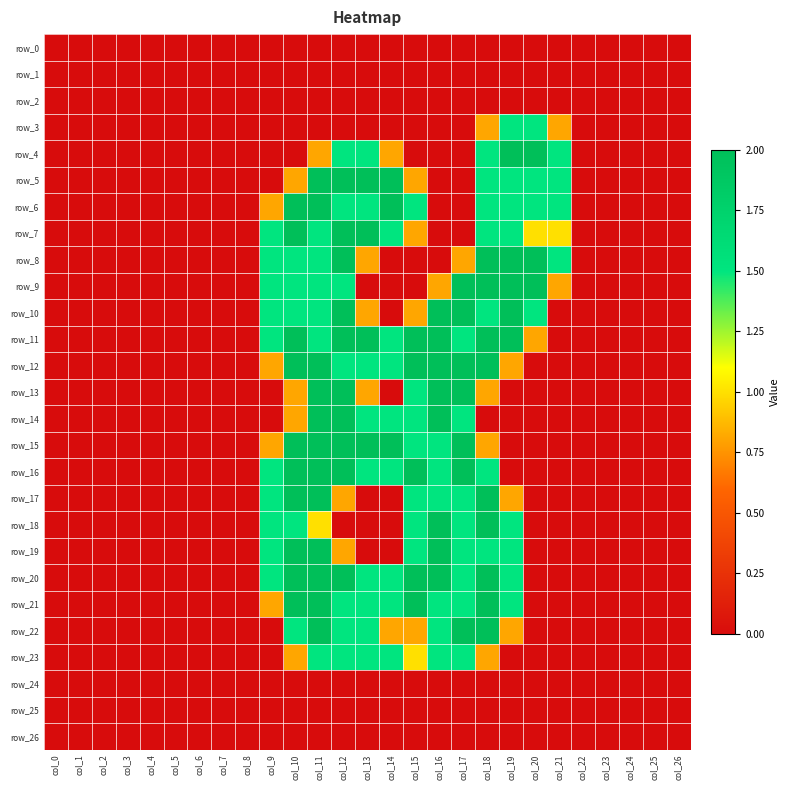

Reading right to left, transcribe all the data shown in this chart.

row_0: 0.0	0.0	0.0	0.0	0.0	0.0	0.0	0.0	0.0	0.0	0.0	0.0	0.0	0.0	0.0	0.0	0.0	0.0	0.0	0.0	0.0	0.0	0.0	0.0	0.0	0.0	0.0
row_1: 0.0	0.0	0.0	0.0	0.0	0.0	0.0	0.0	0.0	0.0	0.0	0.0	0.0	0.0	0.0	0.0	0.0	0.0	0.0	0.0	0.0	0.0	0.0	0.0	0.0	0.0	0.0
row_2: 0.0	0.0	0.0	0.0	0.0	0.0	0.0	0.0	0.0	0.0	0.0	0.0	0.0	0.0	0.0	0.0	0.0	0.0	0.0	0.0	0.0	0.0	0.0	0.0	0.0	0.0	0.0
row_3: 0.0	0.0	0.0	0.0	0.0	0.8	1.5	1.5	0.8	0.0	0.0	0.0	0.0	0.0	0.0	0.0	0.0	0.0	0.0	0.0	0.0	0.0	0.0	0.0	0.0	0.0	0.0
row_4: 0.0	0.0	0.0	0.0	0.0	1.5	2.0	2.0	1.5	0.0	0.0	0.0	0.8	1.5	1.5	0.8	0.0	0.0	0.0	0.0	0.0	0.0	0.0	0.0	0.0	0.0	0.0
row_5: 0.0	0.0	0.0	0.0	0.0	1.5	1.5	1.5	1.5	0.0	0.0	0.8	2.0	2.0	2.0	2.0	0.8	0.0	0.0	0.0	0.0	0.0	0.0	0.0	0.0	0.0	0.0
row_6: 0.0	0.0	0.0	0.0	0.0	1.5	1.5	1.5	1.5	0.0	0.0	1.5	2.0	1.5	1.5	2.0	2.0	0.8	0.0	0.0	0.0	0.0	0.0	0.0	0.0	0.0	0.0
row_7: 0.0	0.0	0.0	0.0	0.0	1.0	1.0	1.5	1.5	0.0	0.0	0.8	1.5	2.0	2.0	1.5	2.0	1.5	0.0	0.0	0.0	0.0	0.0	0.0	0.0	0.0	0.0
row_8: 0.0	0.0	0.0	0.0	0.0	1.5	2.0	2.0	2.0	0.8	0.0	0.0	0.0	0.8	2.0	1.5	1.5	1.5	0.0	0.0	0.0	0.0	0.0	0.0	0.0	0.0	0.0
row_9: 0.0	0.0	0.0	0.0	0.0	0.8	2.0	2.0	2.0	2.0	0.8	0.0	0.0	0.0	1.5	1.5	1.5	1.5	0.0	0.0	0.0	0.0	0.0	0.0	0.0	0.0	0.0
row_10: 0.0	0.0	0.0	0.0	0.0	0.0	1.5	2.0	1.5	2.0	2.0	0.8	0.0	0.8	2.0	1.5	1.5	1.5	0.0	0.0	0.0	0.0	0.0	0.0	0.0	0.0	0.0
row_11: 0.0	0.0	0.0	0.0	0.0	0.0	0.8	2.0	2.0	1.5	2.0	2.0	1.5	2.0	2.0	1.5	2.0	1.5	0.0	0.0	0.0	0.0	0.0	0.0	0.0	0.0	0.0
row_12: 0.0	0.0	0.0	0.0	0.0	0.0	0.0	0.8	2.0	2.0	2.0	2.0	1.5	1.5	1.5	2.0	2.0	0.8	0.0	0.0	0.0	0.0	0.0	0.0	0.0	0.0	0.0
row_13: 0.0	0.0	0.0	0.0	0.0	0.0	0.0	0.0	0.8	2.0	2.0	1.5	0.0	0.8	2.0	2.0	0.8	0.0	0.0	0.0	0.0	0.0	0.0	0.0	0.0	0.0	0.0
row_14: 0.0	0.0	0.0	0.0	0.0	0.0	0.0	0.0	0.0	1.5	2.0	1.5	1.5	1.5	2.0	2.0	0.8	0.0	0.0	0.0	0.0	0.0	0.0	0.0	0.0	0.0	0.0
row_15: 0.0	0.0	0.0	0.0	0.0	0.0	0.0	0.0	0.8	2.0	1.5	1.5	2.0	2.0	2.0	2.0	2.0	0.8	0.0	0.0	0.0	0.0	0.0	0.0	0.0	0.0	0.0
row_16: 0.0	0.0	0.0	0.0	0.0	0.0	0.0	0.0	1.5	2.0	1.5	2.0	1.5	1.5	2.0	2.0	2.0	1.5	0.0	0.0	0.0	0.0	0.0	0.0	0.0	0.0	0.0
row_17: 0.0	0.0	0.0	0.0	0.0	0.0	0.0	0.8	2.0	1.5	1.5	1.5	0.0	0.0	0.8	2.0	2.0	1.5	0.0	0.0	0.0	0.0	0.0	0.0	0.0	0.0	0.0
row_18: 0.0	0.0	0.0	0.0	0.0	0.0	0.0	1.5	2.0	1.5	2.0	1.5	0.0	0.0	0.0	1.0	1.5	1.5	0.0	0.0	0.0	0.0	0.0	0.0	0.0	0.0	0.0
row_19: 0.0	0.0	0.0	0.0	0.0	0.0	0.0	1.5	1.5	1.5	2.0	1.5	0.0	0.0	0.8	2.0	2.0	1.5	0.0	0.0	0.0	0.0	0.0	0.0	0.0	0.0	0.0
row_20: 0.0	0.0	0.0	0.0	0.0	0.0	0.0	1.5	2.0	1.5	2.0	2.0	1.5	1.5	2.0	2.0	2.0	1.5	0.0	0.0	0.0	0.0	0.0	0.0	0.0	0.0	0.0
row_21: 0.0	0.0	0.0	0.0	0.0	0.0	0.0	1.5	2.0	1.5	1.5	2.0	1.5	1.5	1.5	2.0	2.0	0.8	0.0	0.0	0.0	0.0	0.0	0.0	0.0	0.0	0.0
row_22: 0.0	0.0	0.0	0.0	0.0	0.0	0.0	0.8	2.0	2.0	1.5	0.8	0.8	1.5	1.5	2.0	1.5	0.0	0.0	0.0	0.0	0.0	0.0	0.0	0.0	0.0	0.0
row_23: 0.0	0.0	0.0	0.0	0.0	0.0	0.0	0.0	0.8	1.5	1.5	1.0	1.5	1.5	1.5	1.5	0.8	0.0	0.0	0.0	0.0	0.0	0.0	0.0	0.0	0.0	0.0
row_24: 0.0	0.0	0.0	0.0	0.0	0.0	0.0	0.0	0.0	0.0	0.0	0.0	0.0	0.0	0.0	0.0	0.0	0.0	0.0	0.0	0.0	0.0	0.0	0.0	0.0	0.0	0.0
row_25: 0.0	0.0	0.0	0.0	0.0	0.0	0.0	0.0	0.0	0.0	0.0	0.0	0.0	0.0	0.0	0.0	0.0	0.0	0.0	0.0	0.0	0.0	0.0	0.0	0.0	0.0	0.0
row_26: 0.0	0.0	0.0	0.0	0.0	0.0	0.0	0.0	0.0	0.0	0.0	0.0	0.0	0.0	0.0	0.0	0.0	0.0	0.0	0.0	0.0	0.0	0.0	0.0	0.0	0.0	0.0